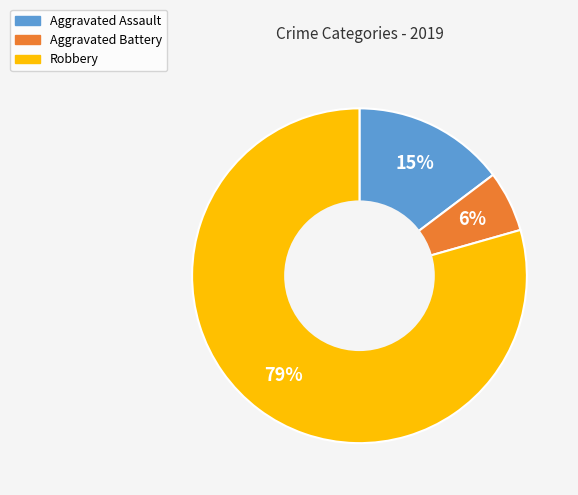

To the nearest percent, what is the combined percentage of Aggravated Assault and Aggravated Battery?

21%